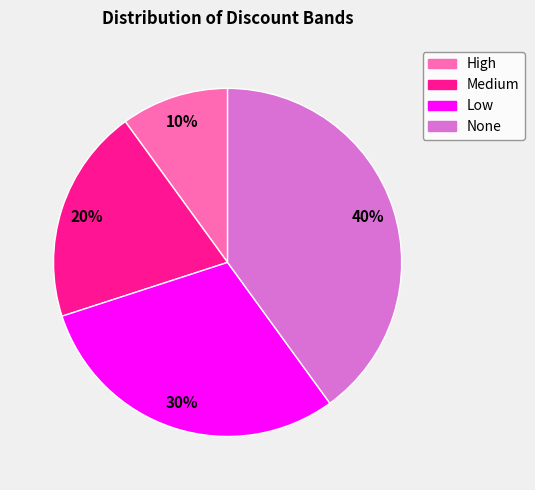

What is the ratio of the value at Medium to the value at Low?

0.7